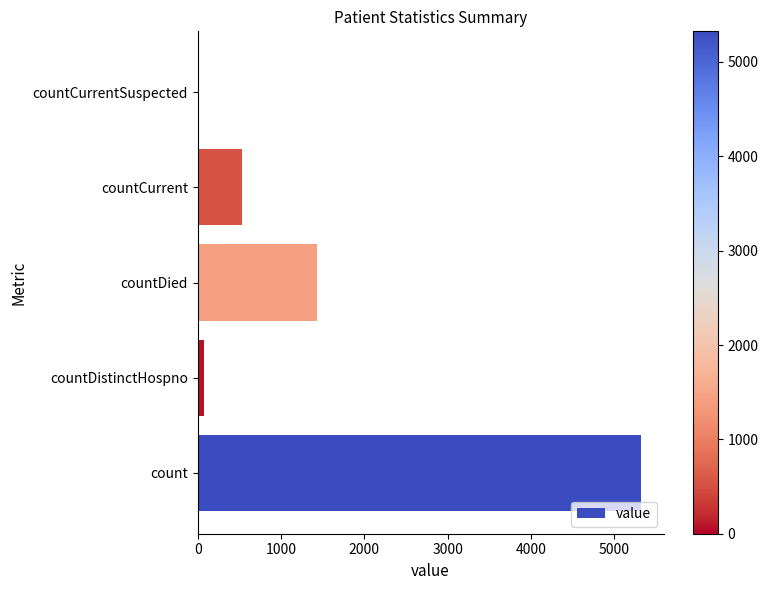

True or false: the data shows 5325 at count.

True